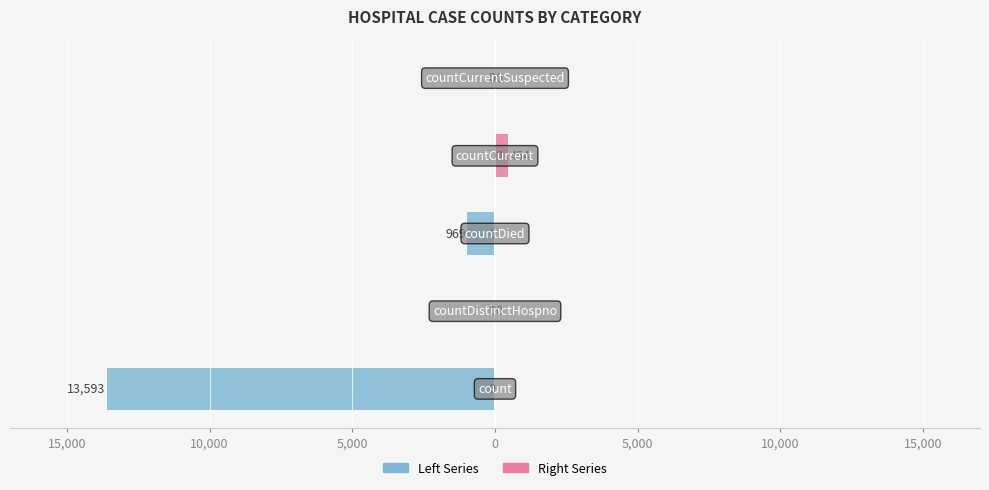

Are the bars grouped side by side (vs. stacked)?

Yes